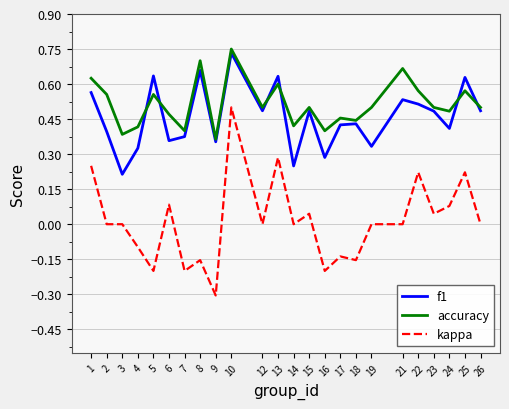

What is the sum of all f1 values?

11.0